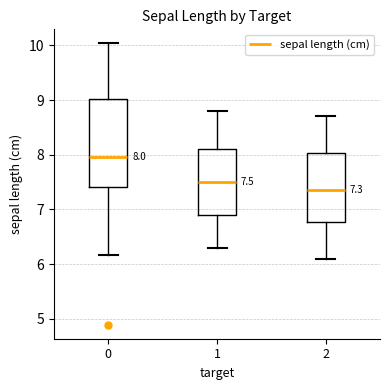

Comparing the boxes themselves (not the whiskers), which one is the tallest?

0